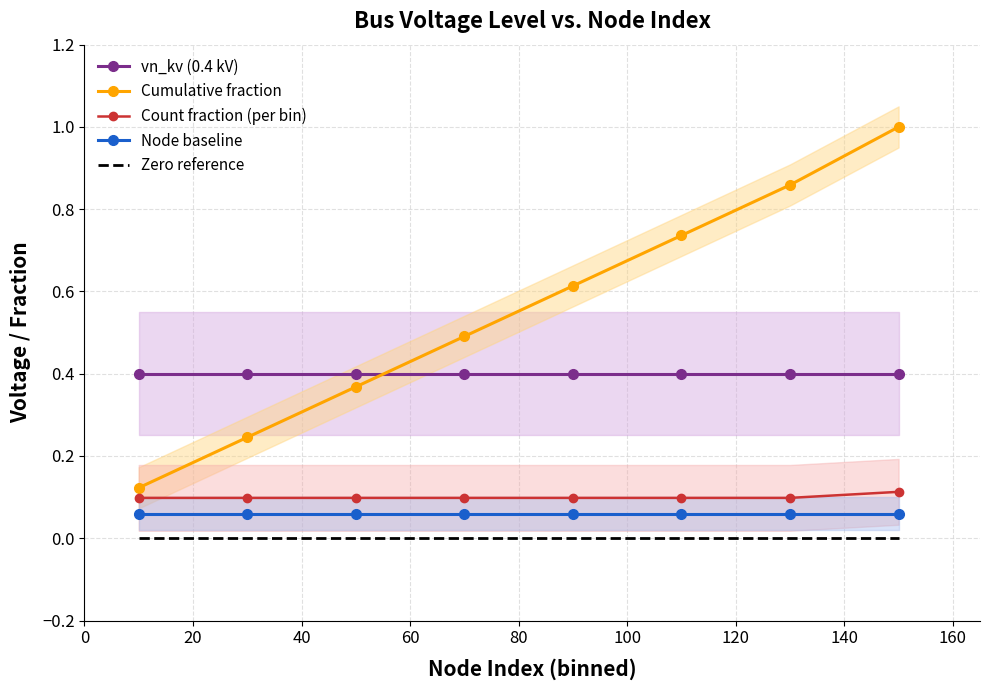

Reading left to right, what are all the values shown in this chart?

vn_kv (0.4 kV): 0.4	0.4	0.4	0.4	0.4	0.4	0.4	0.4
Cumulative fraction: 0.1	0.2	0.4	0.5	0.6	0.7	0.9	1.0
Count fraction (per bin): 0.1	0.1	0.1	0.1	0.1	0.1	0.1	0.1
Node baseline: 0.1	0.1	0.1	0.1	0.1	0.1	0.1	0.1
Zero reference: 0.0	0.0	0.0	0.0	0.0	0.0	0.0	0.0